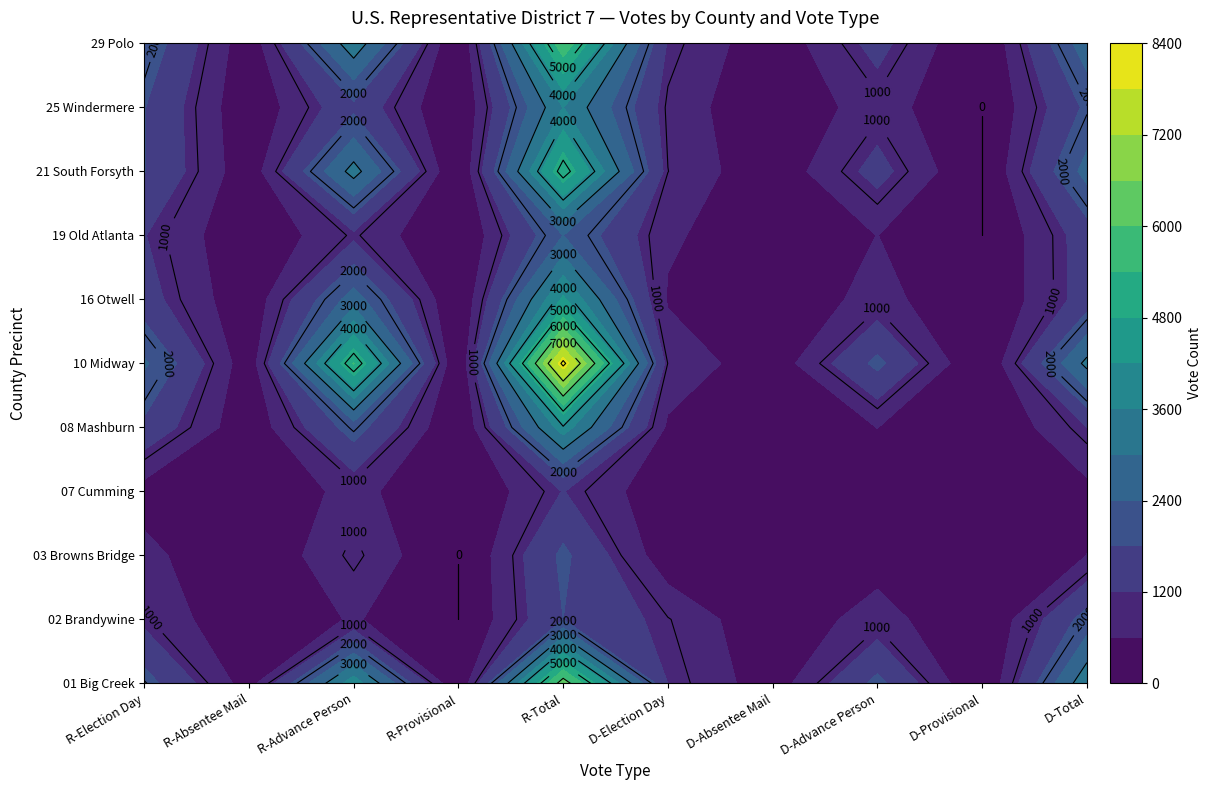

At 2, list the series in order from largest to smallest.

10 Midway, 01 Big Creek, 29 Polo, 21 South Forsyth, 16 Otwell, 08 Mashburn, 25 Windermere, 03 Browns Bridge, 19 Old Atlanta, 07 Cumming, 02 Brandywine